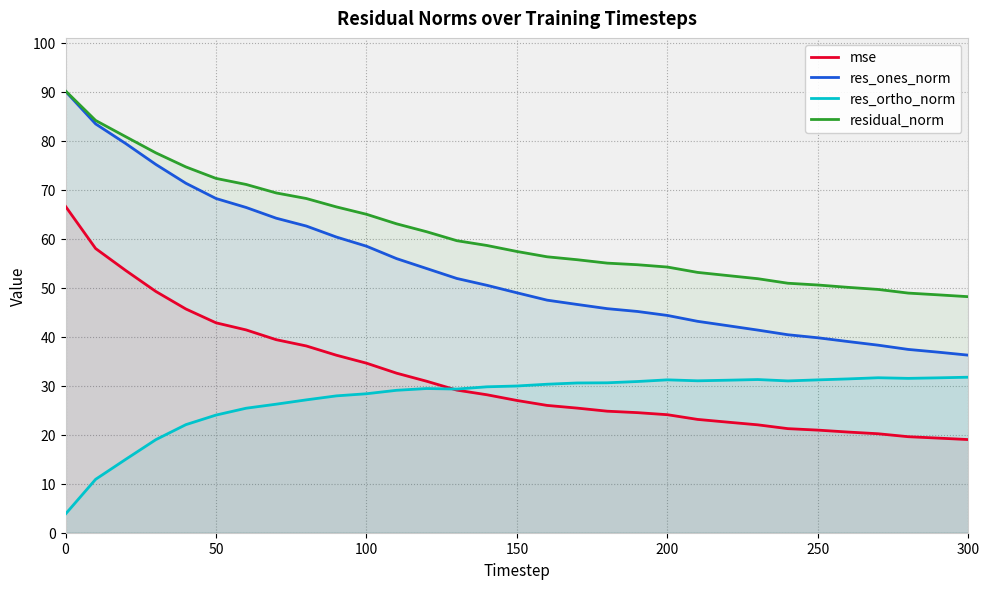

What is the total value across all series at 150?

163.2